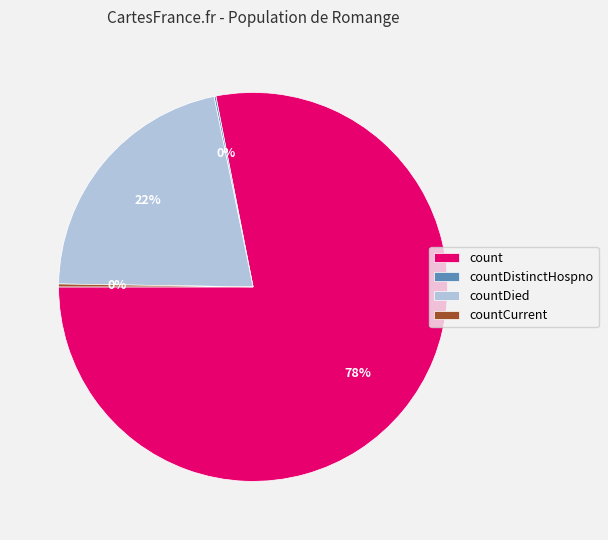

Is the sum of count and countDied greater than half?

Yes